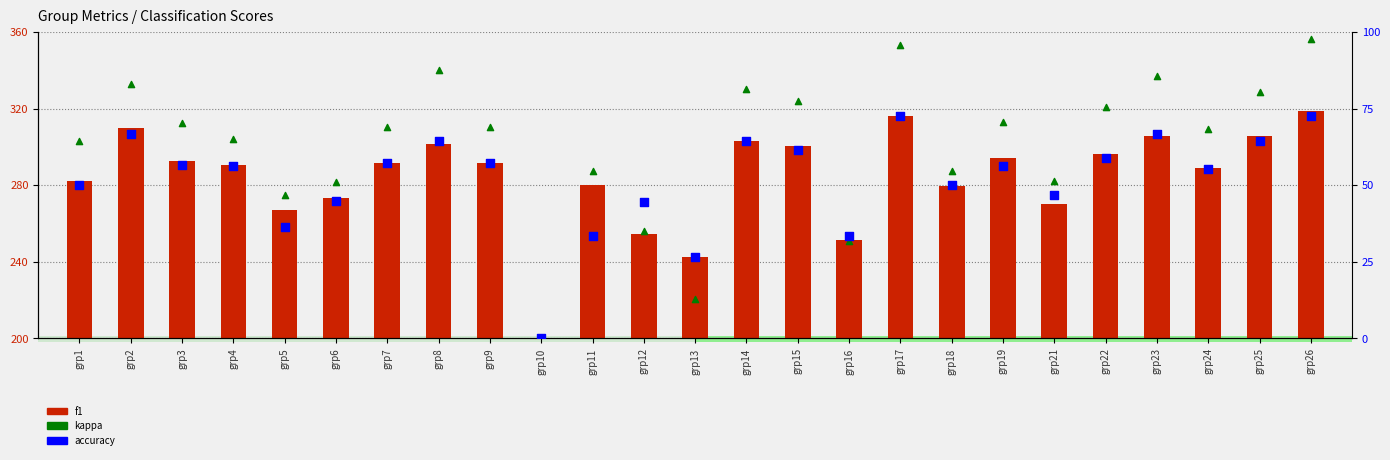

Which series has the largest Y range (max minus min)?

kappa